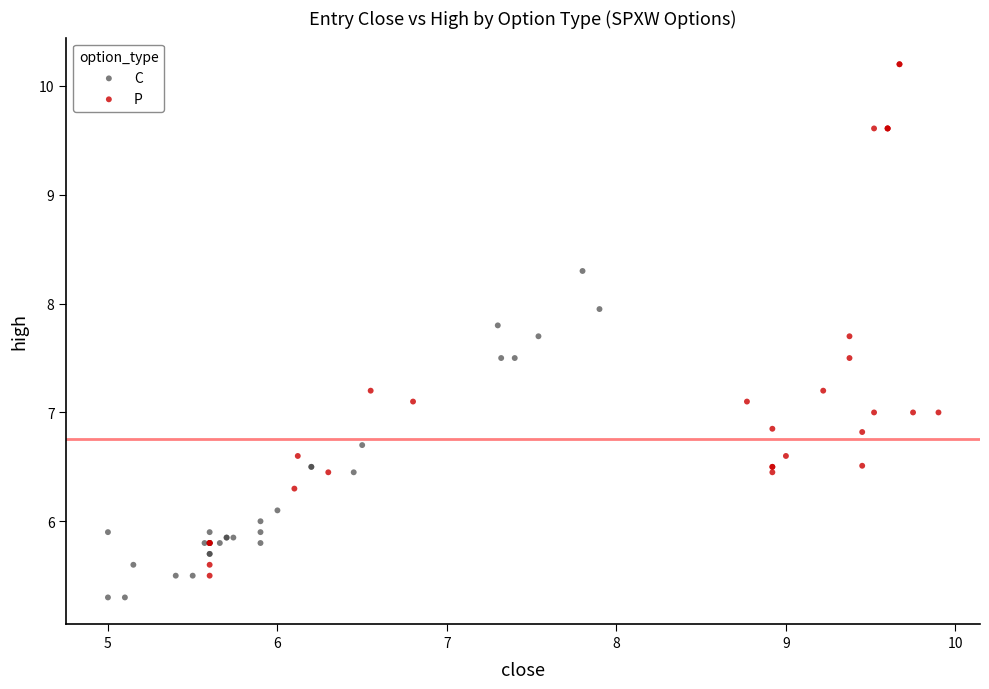

Which series has the largest Y range (max minus min)?

P